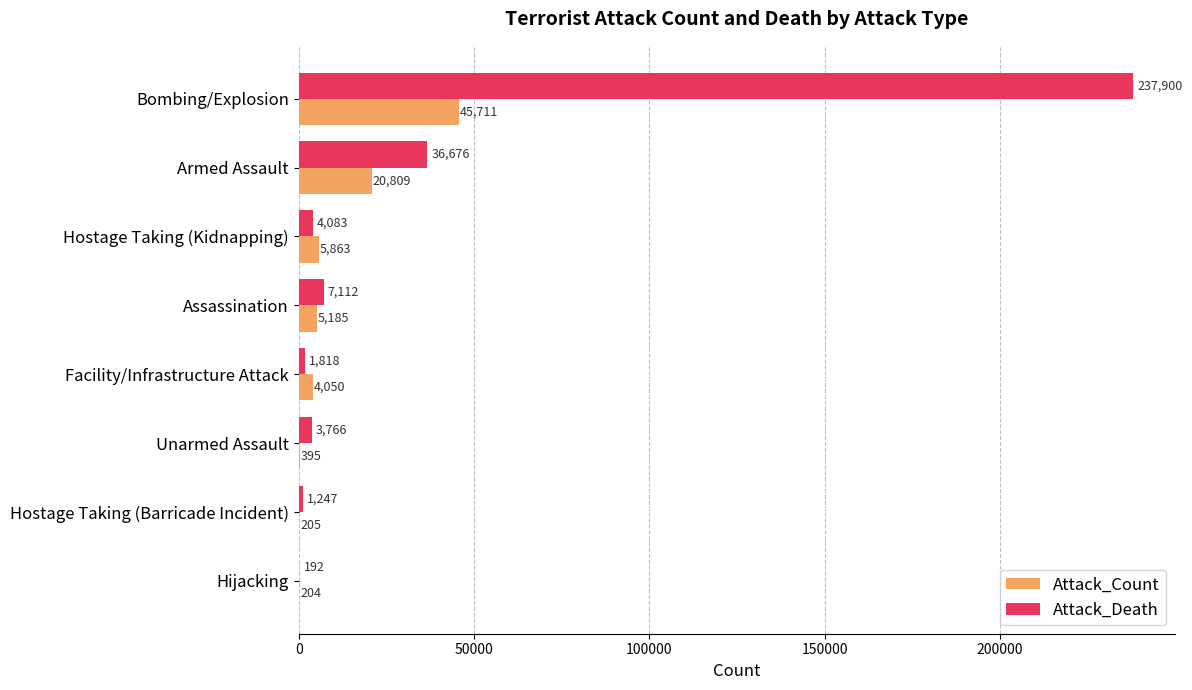

What value does the Attack_Death series have at Bombing/Explosion, to the nearest 100?

237900